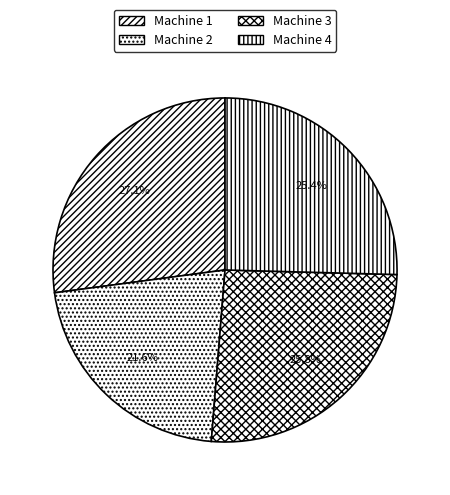

Is it true that Machine 1 is 27% of the pie?

True